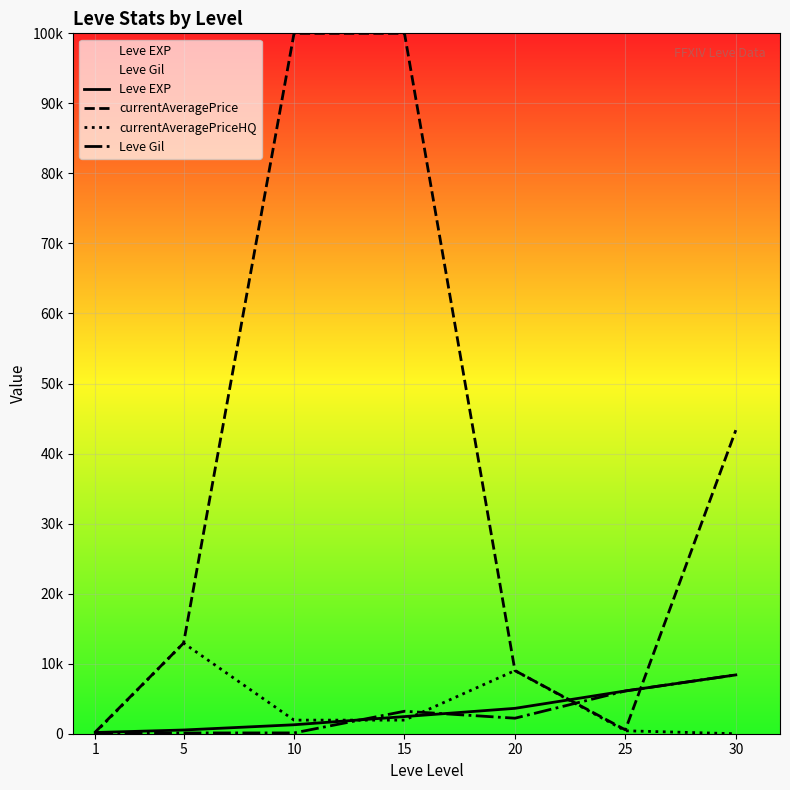

What is the sum of the currentAveragePriceHQ values at 30 and 5?

12937.9